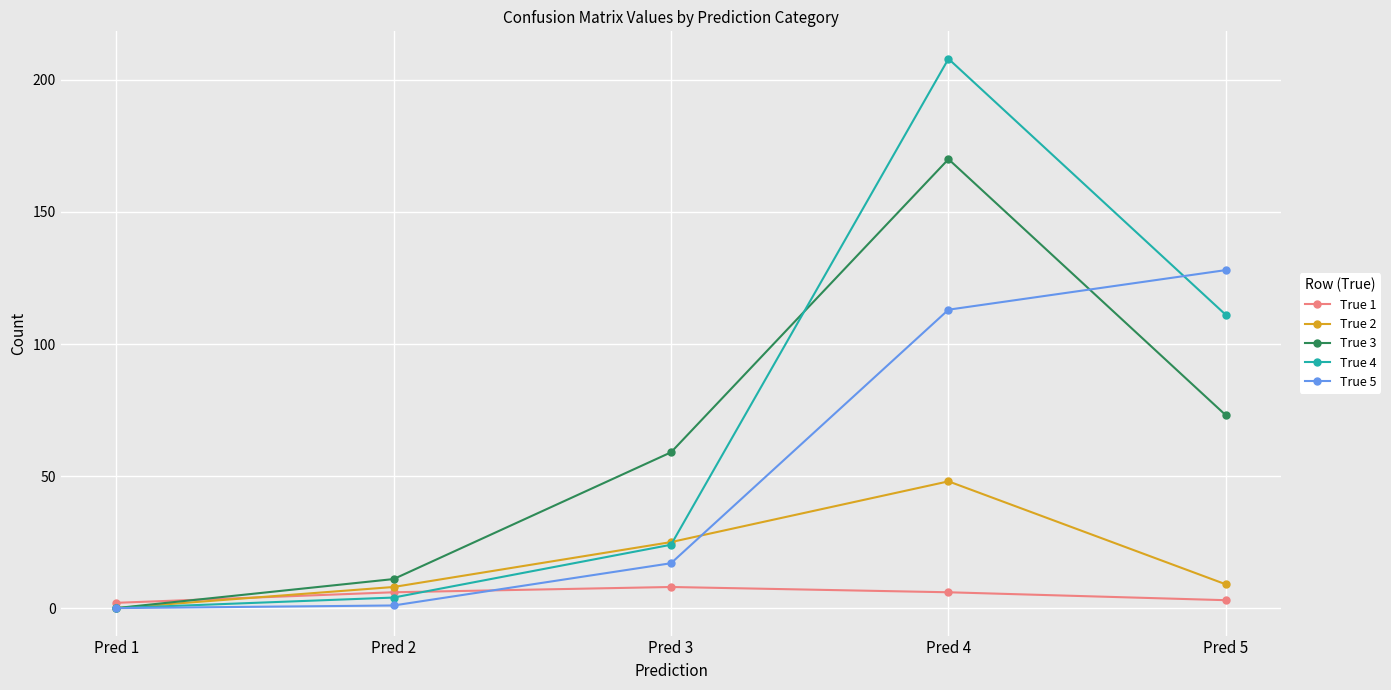

At which category does True 2 reach its first local peak?

Pred 4